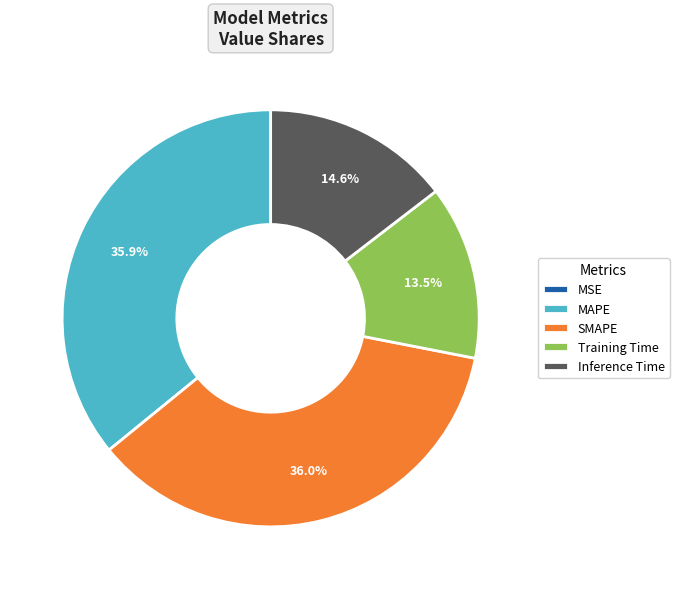

The SMAPE slice represents 36% of the pie. True or false?

True